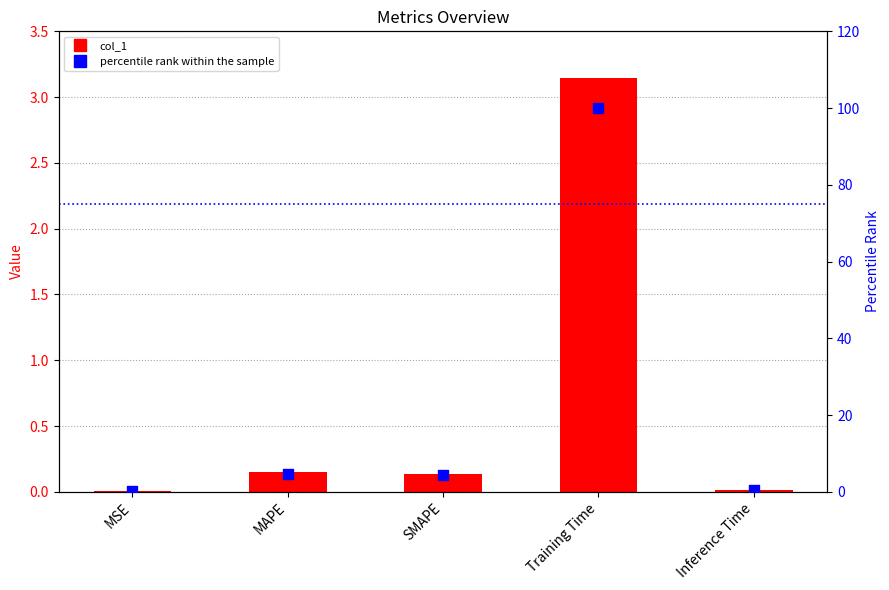

What is the total value across all series at Training Time?

103.1